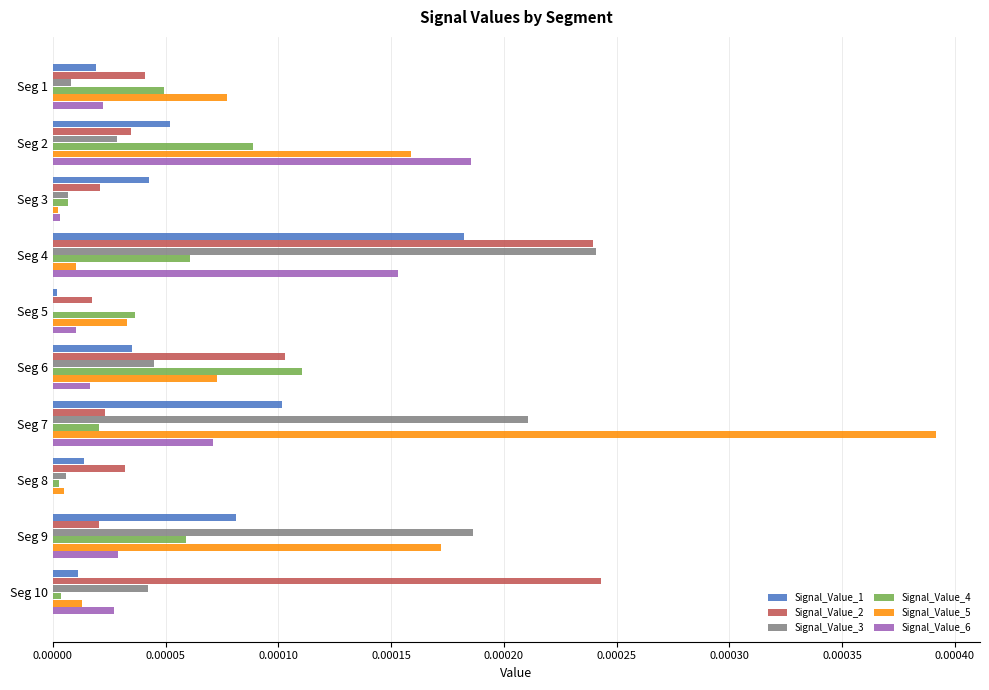

At which label does Signal_Value_4 reach its peak?

Seg 6